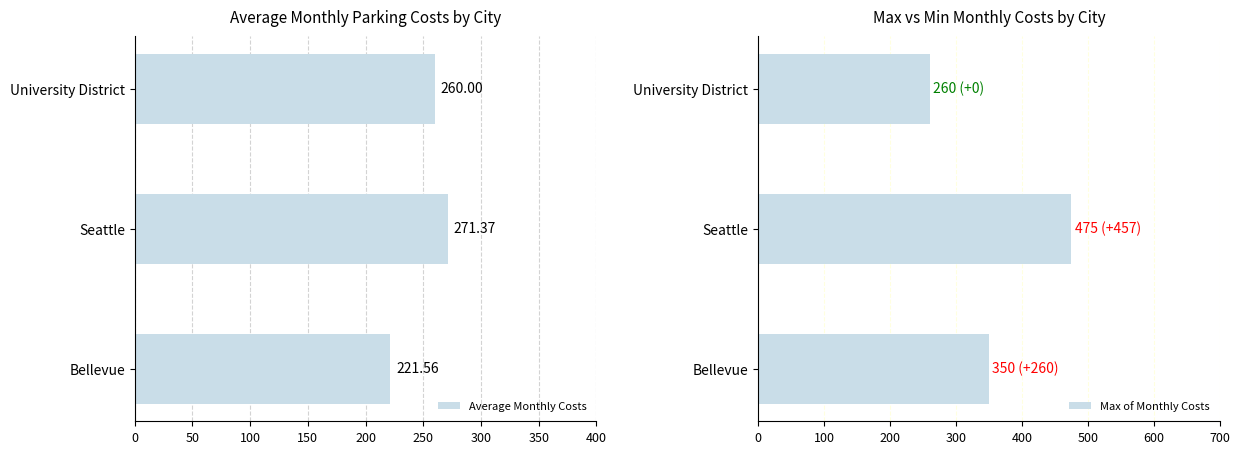

Reading left to right, what are all the values shown in this chart?

Average Monthly Costs: 221.6	271.4	260.0
Max of Monthly Costs: 350.0	475.0	260.0